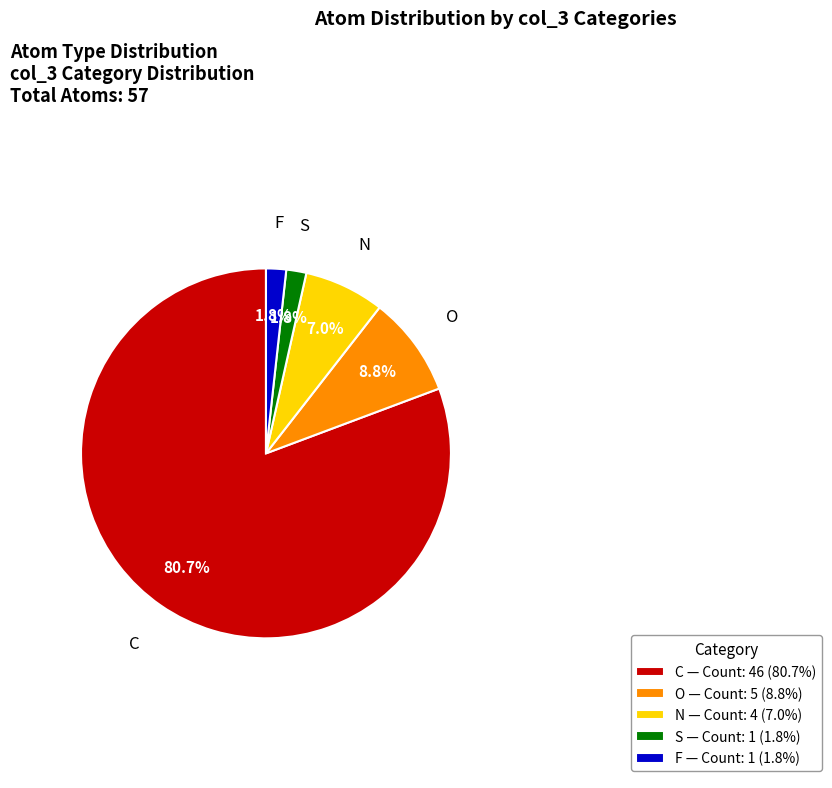

Does any single category account for the majority?

Yes